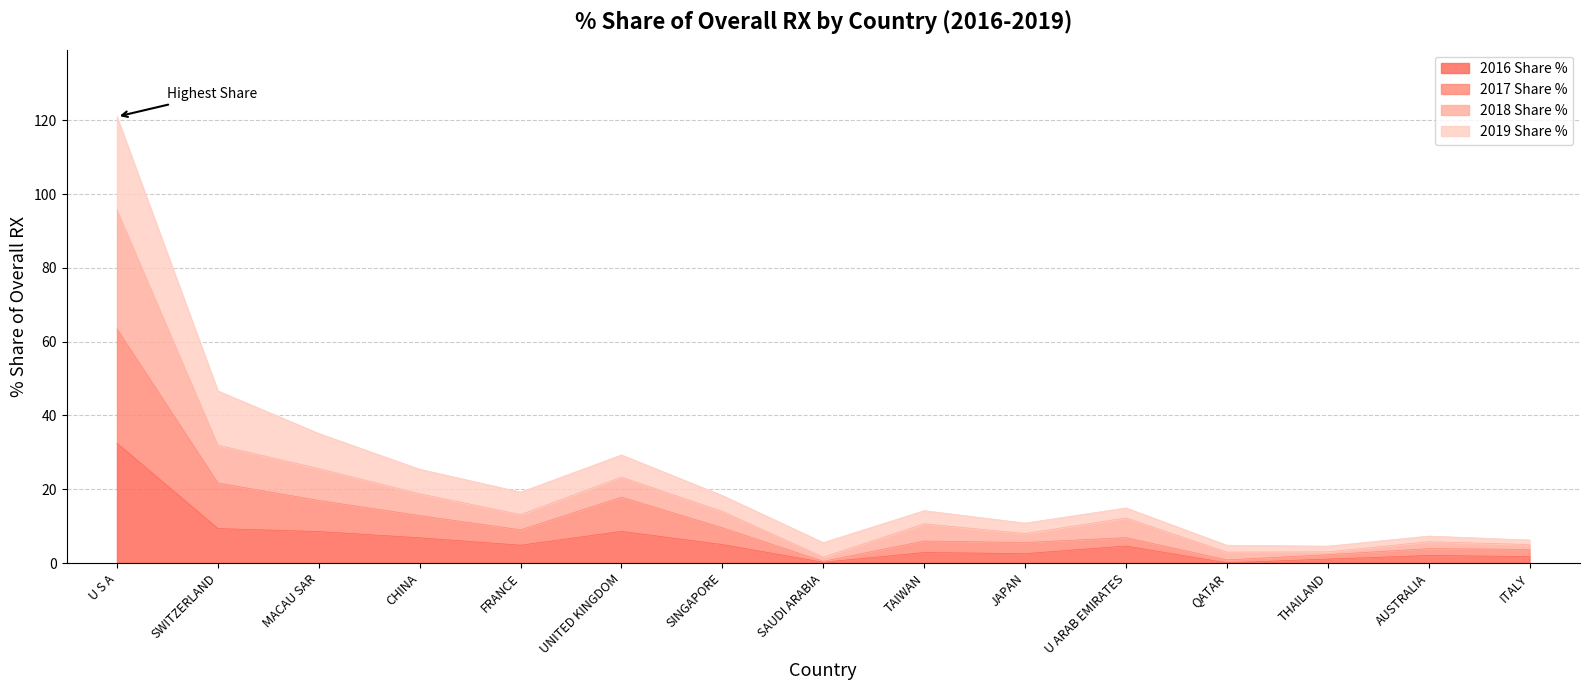

Is it true that 2016 Share % equals 4.8 at FRANCE?

True